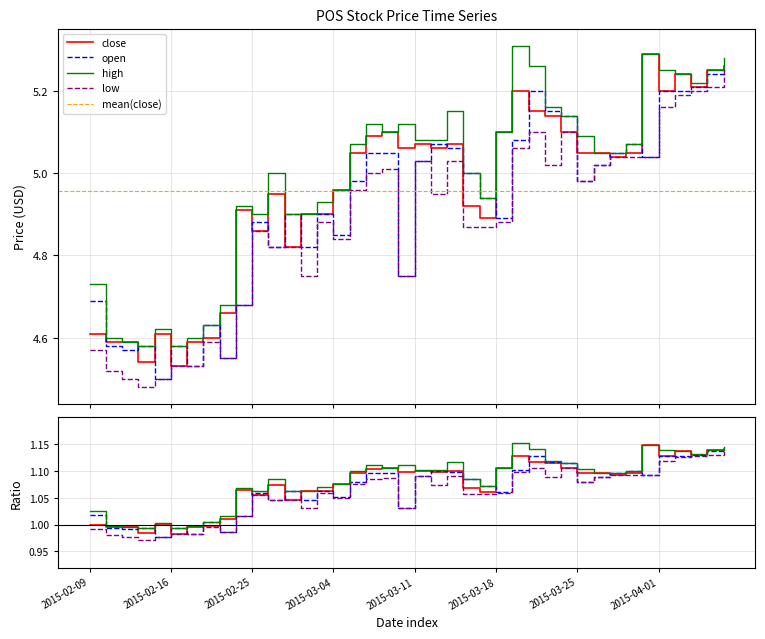

Which label corresponds to the smallest value in the chart?

2015-02-12